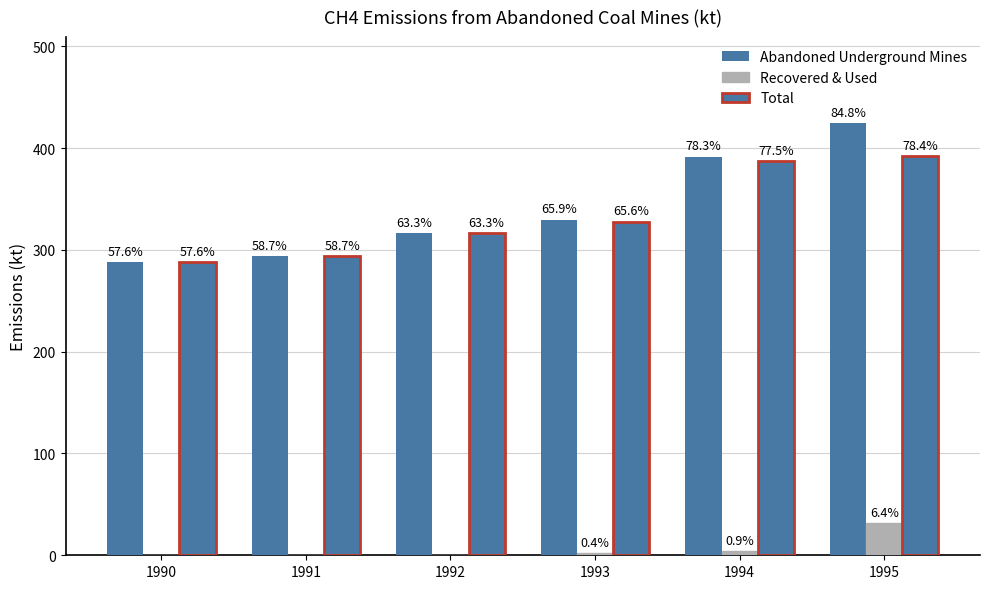

Are the bars horizontal?

No